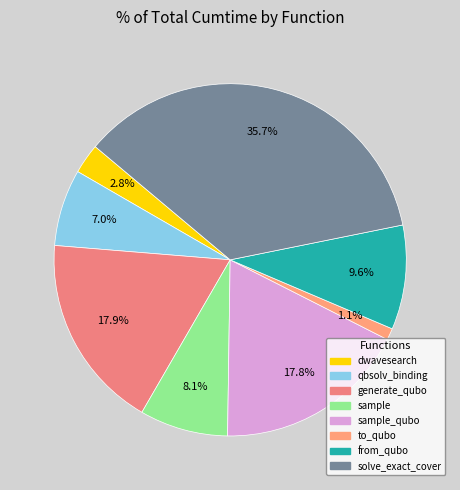

How many slices are in this pie chart?

8